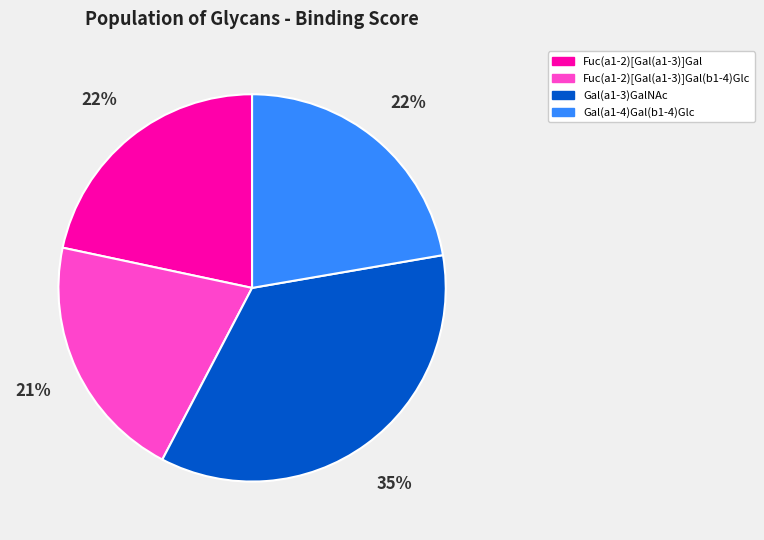

Which category has the smallest portion of the pie?

Fuc(a1-2)[Gal(a1-3)]Gal(b1-4)Glc